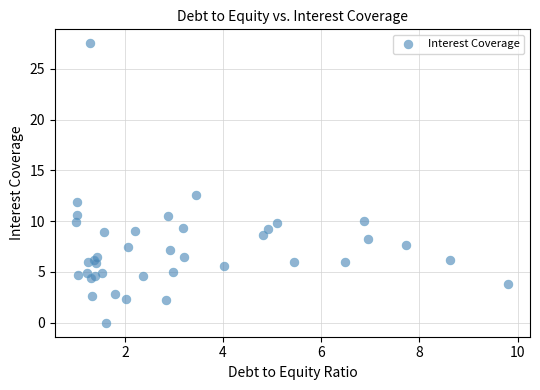

What Y value in the scatter plot is closest to 13?

12.6